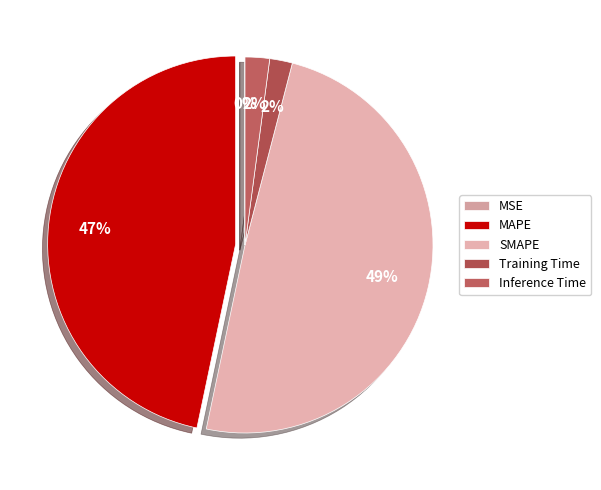

Is there a majority slice in this chart?

No